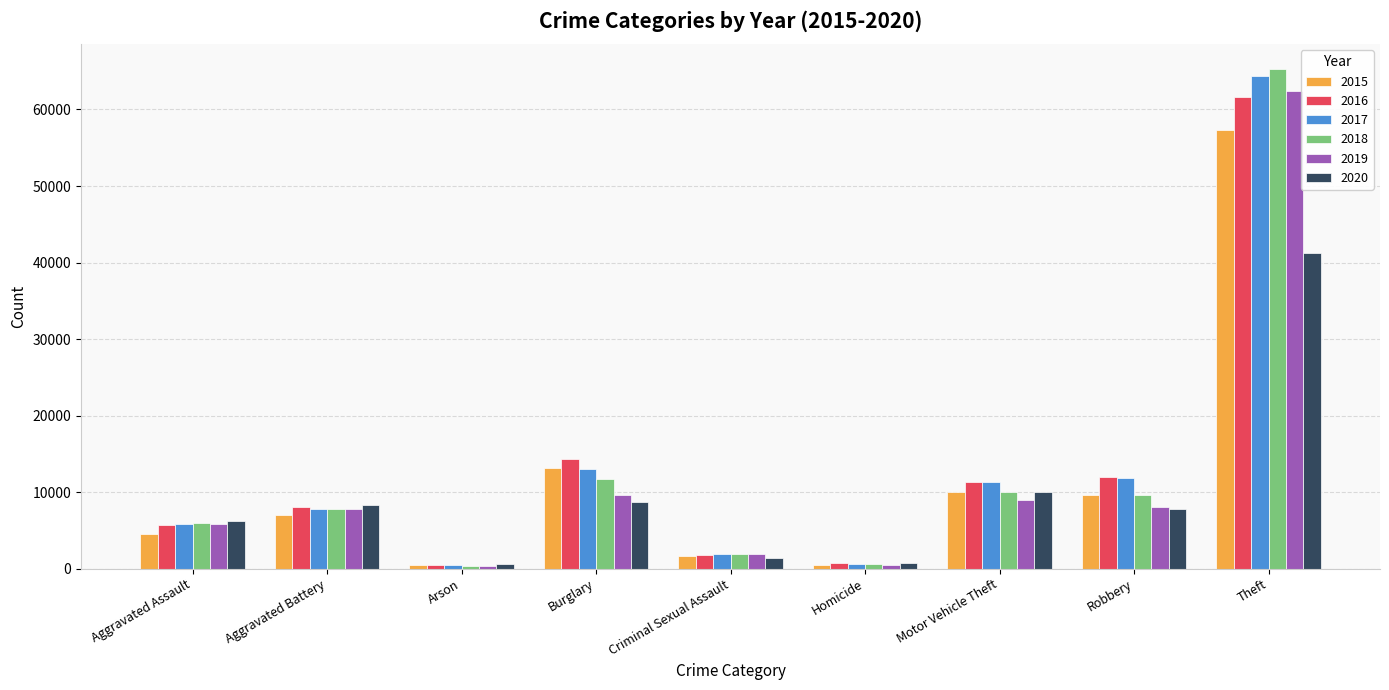

Between Homicide and Robbery, which series saw the biggest shift?

2017